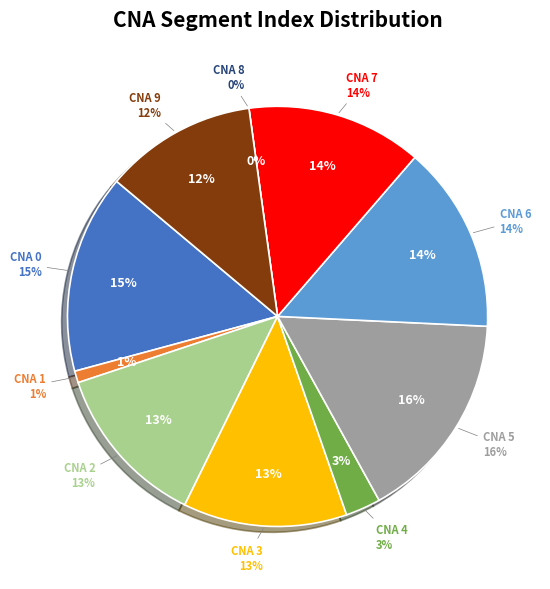

What is the largest slice in the pie chart?

5